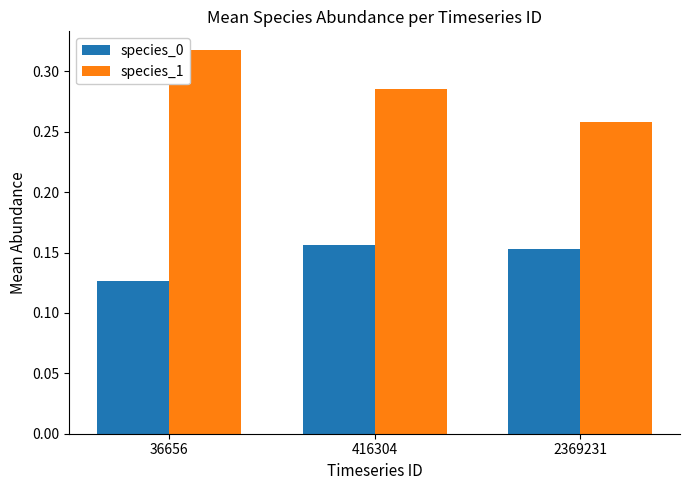

Which series has the largest range (max minus min)?

species_1